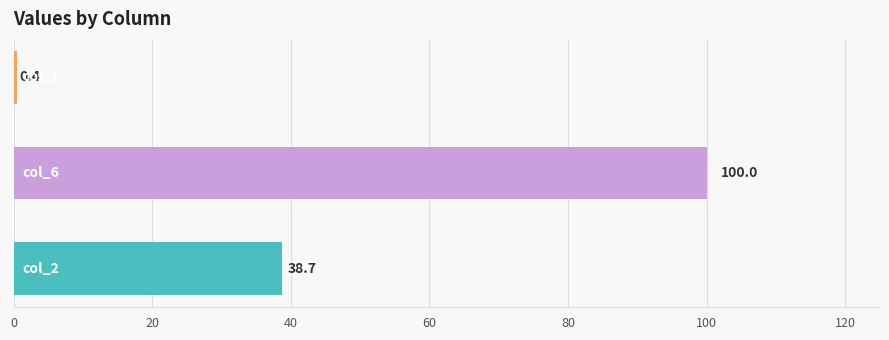

What are all the series names shown in the legend?

col_2, col_6, col_1